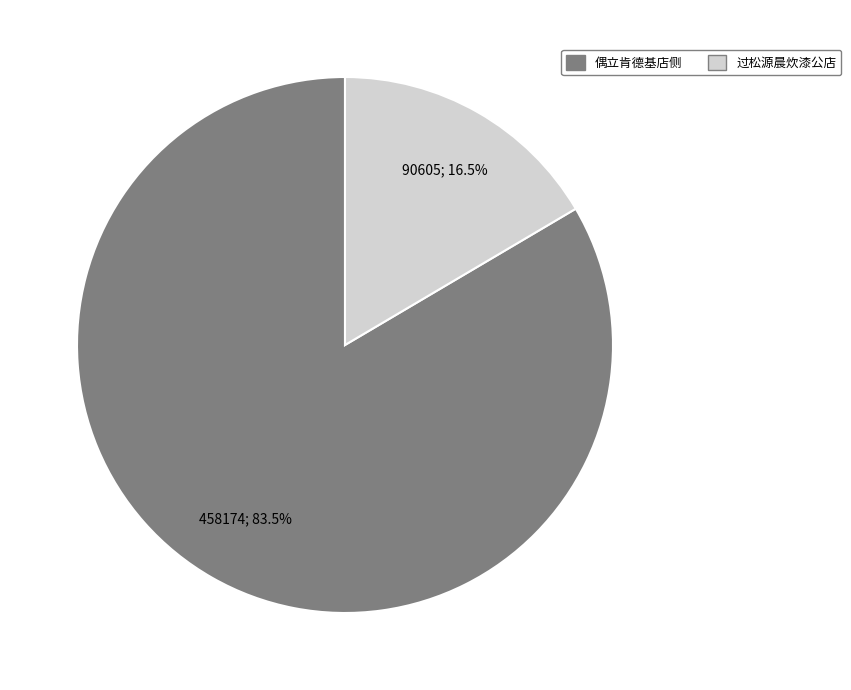

Is there any slice that represents more than half of the pie?

Yes